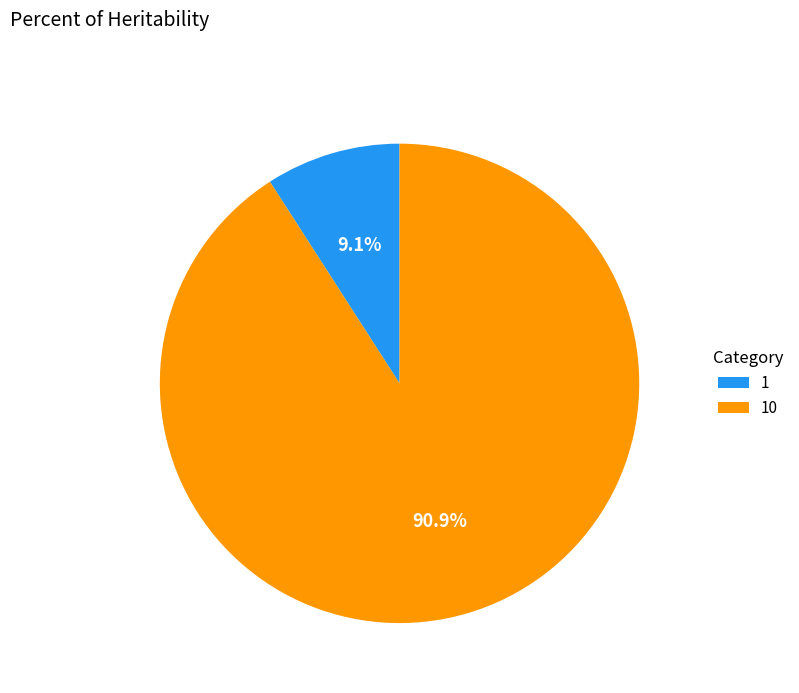

What is the total percentage of 10 and 1?

100.0%